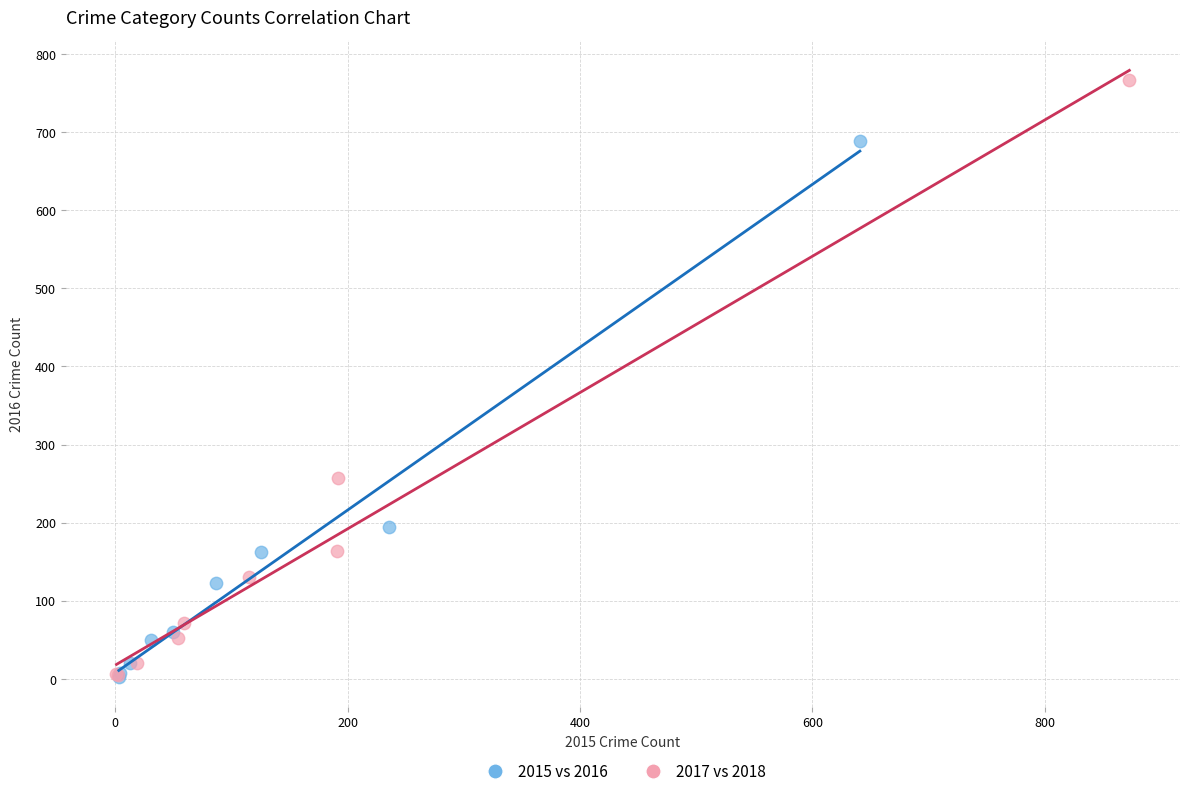

Which series contains the highest Y value?

2017 vs 2018